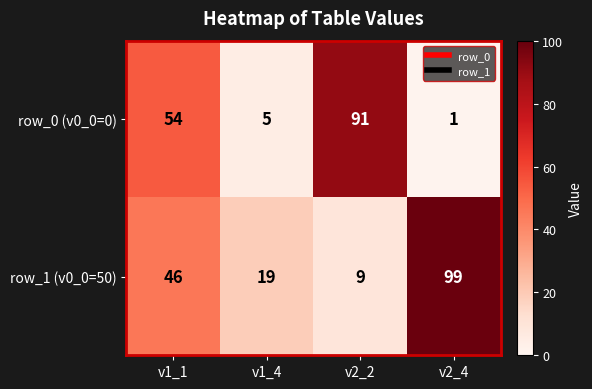

True or false: row_0 (v0_0=0) has a value of 1 at v2_4.

True